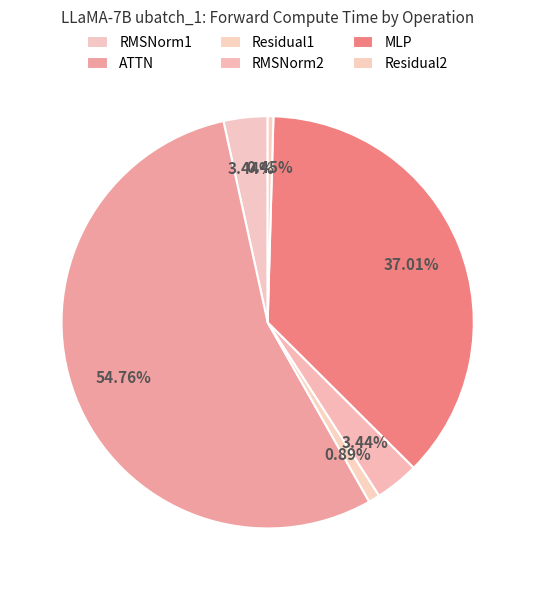

Which has a higher value, RMSNorm2 or MLP?

MLP